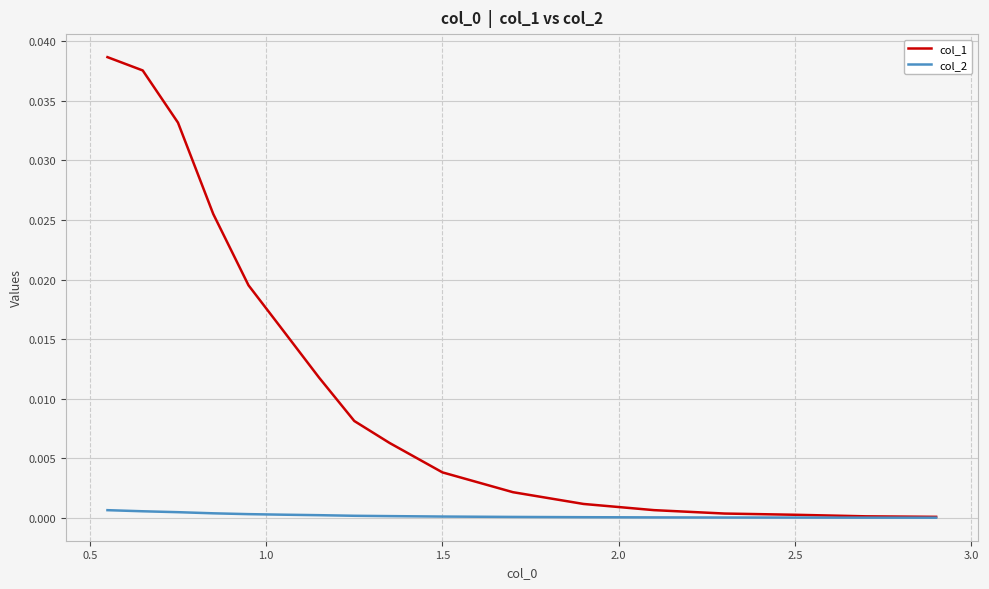

Rank the series by their maximum value, from highest to lowest.

col_1, col_2